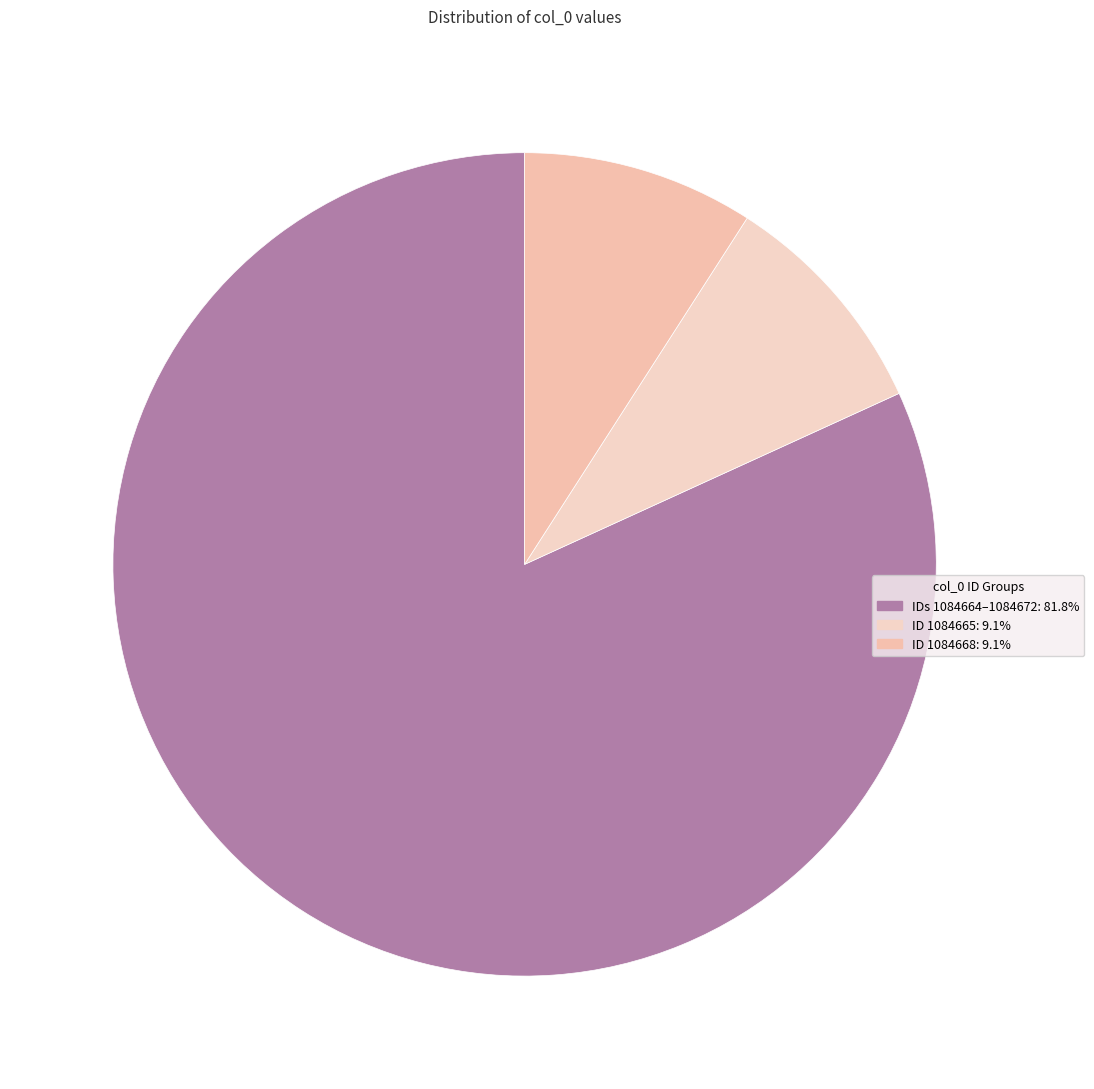

Does any single category account for the majority?

Yes